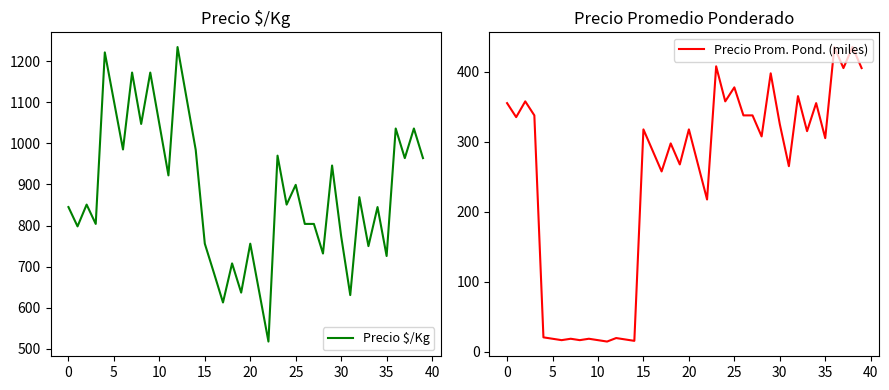

Count the number of categories in the chart.

40